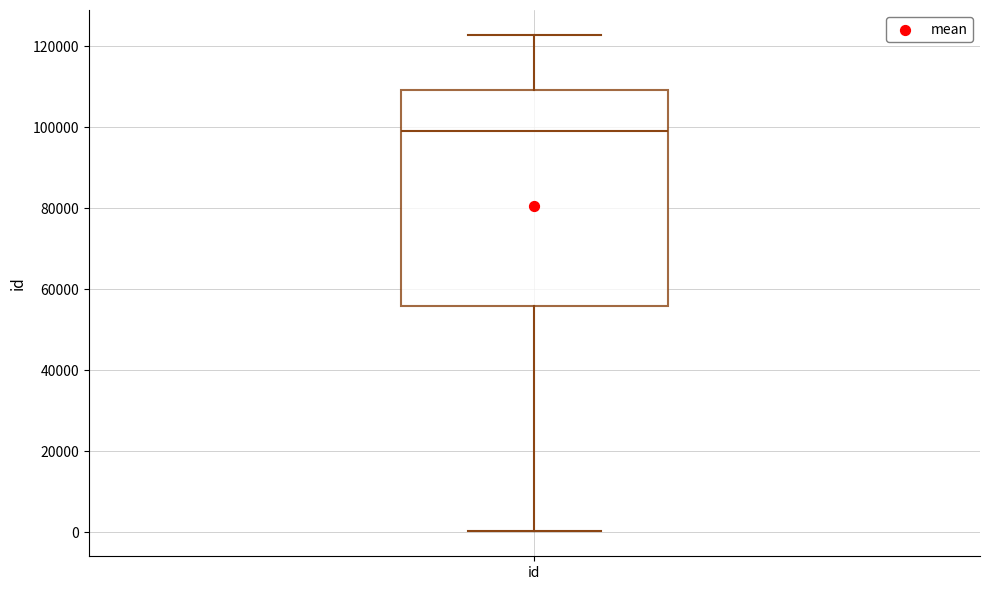

Read this box plot against the y-axis: the position of the median line, the range covered by the box, and the ends of both whiskers. The values are not printed on the chart, so give them approximately, as read against the axis.

median 98000, box 56000 to 110000, whiskers 0 to 122000